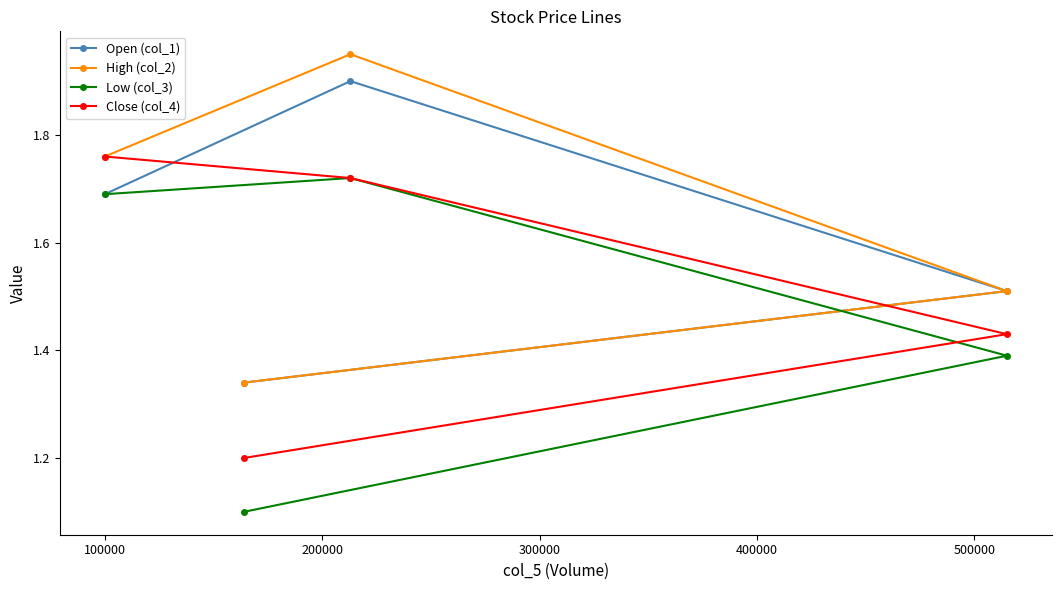

What are all the series names shown in the legend?

Open (col_1), High (col_2), Low (col_3), Close (col_4)